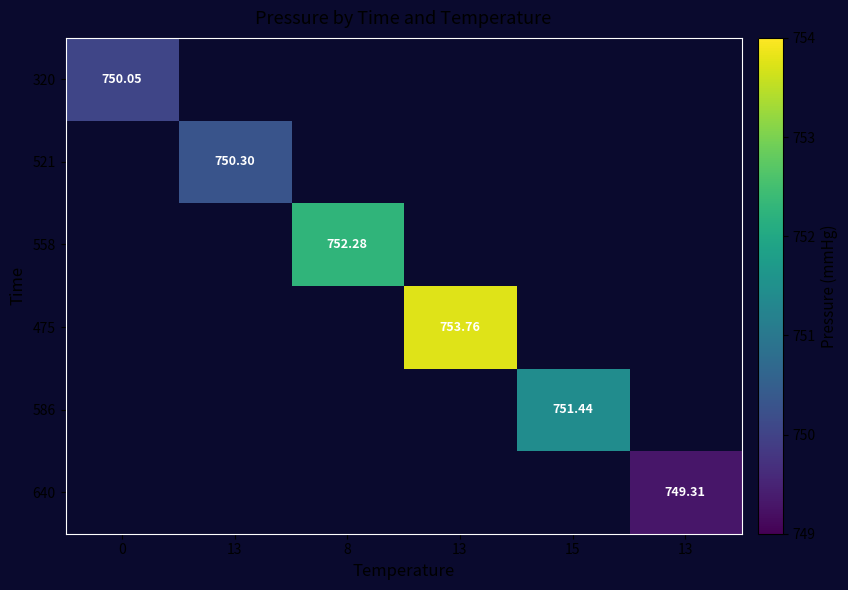

Is it true that 475 equals 753.8 at 13?

True